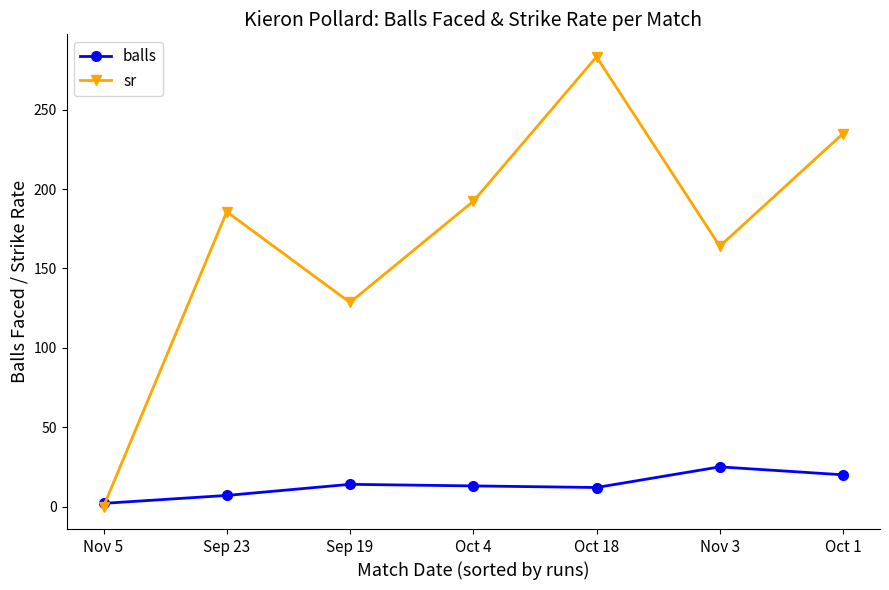

What is the average value of the balls series?

13.3